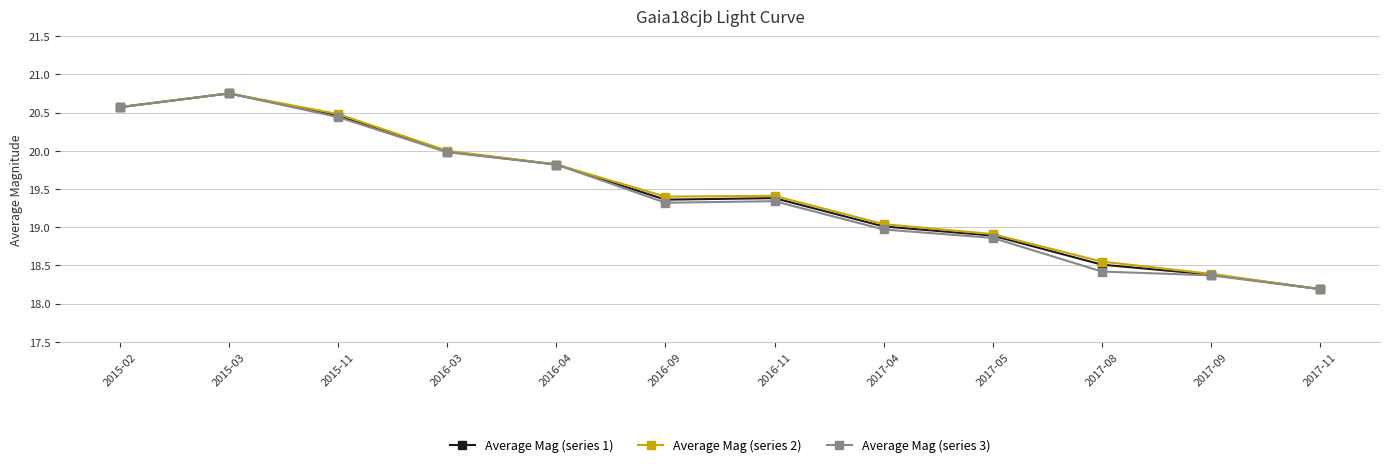

Where is the first local minimum for Average Mag (series 3)?

2016-09